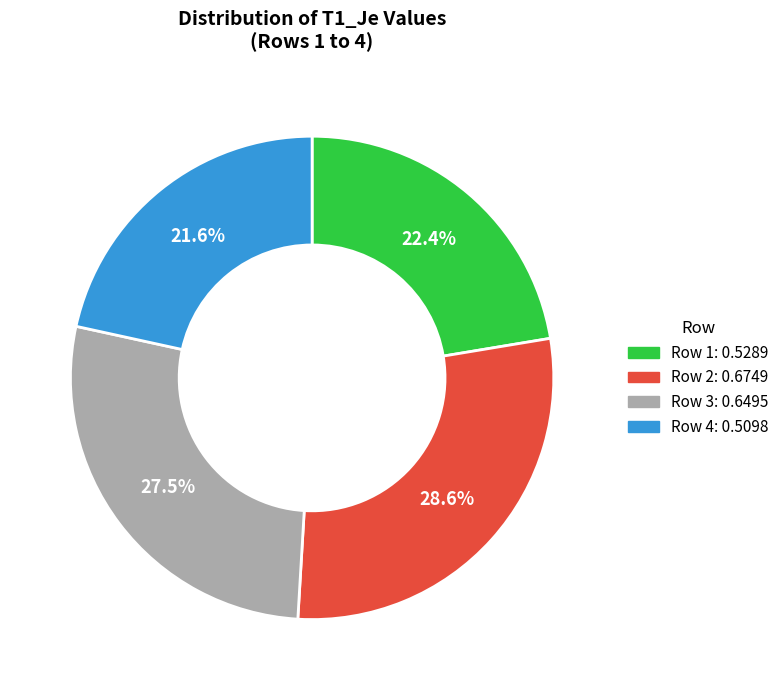

Do Row 1 and Row 2 together represent more than half of the pie?

Yes